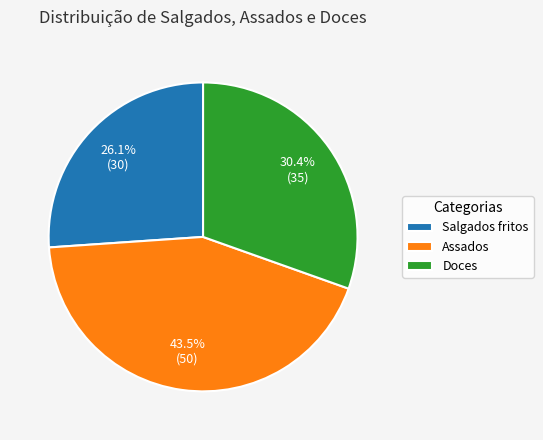

The Salgados fritos slice represents 33% of the pie. True or false?

False